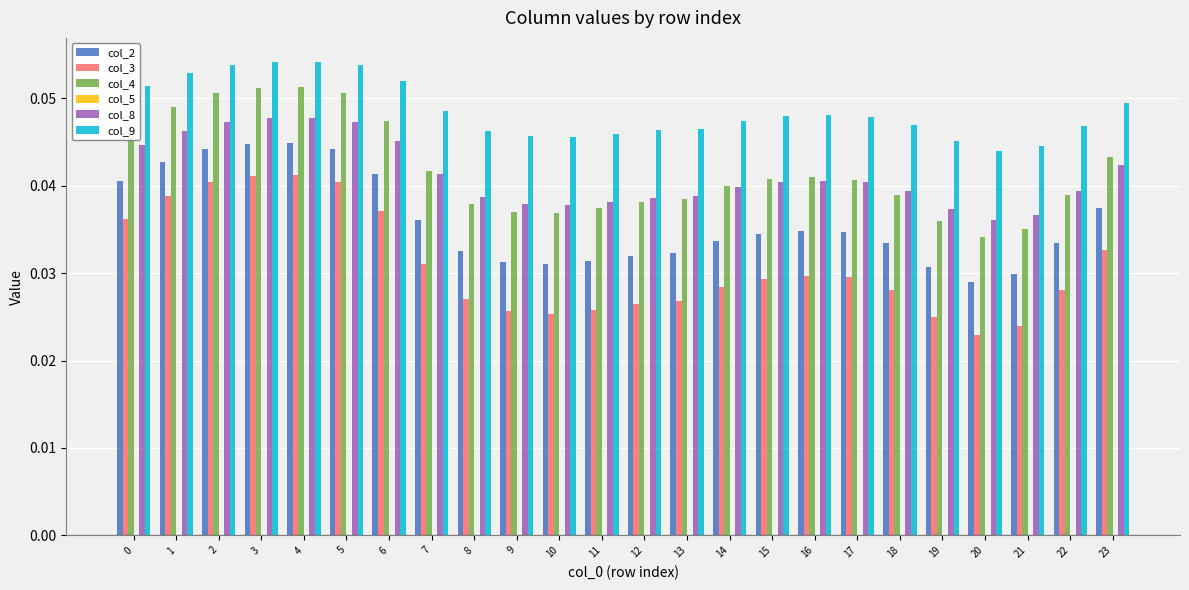

Count the number of categories in the chart.

24